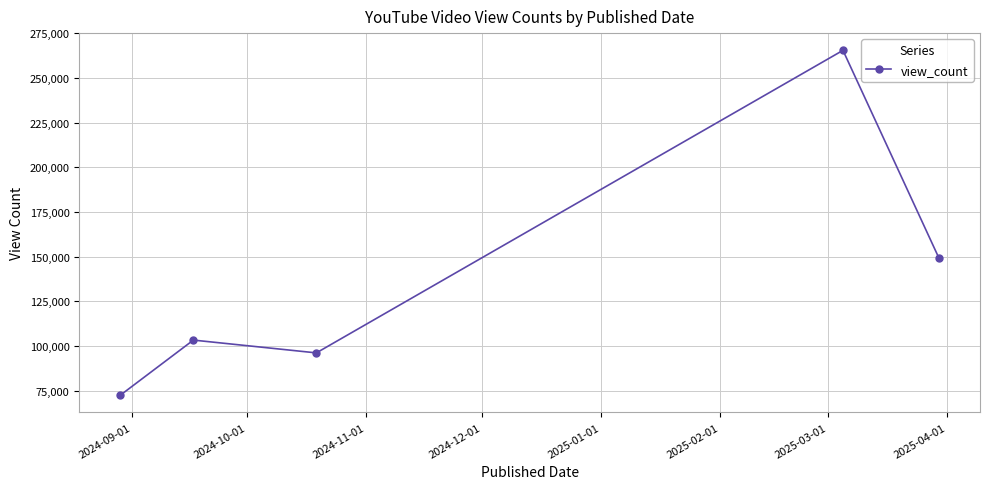

What is the difference between the maximum and minimum values?

193138